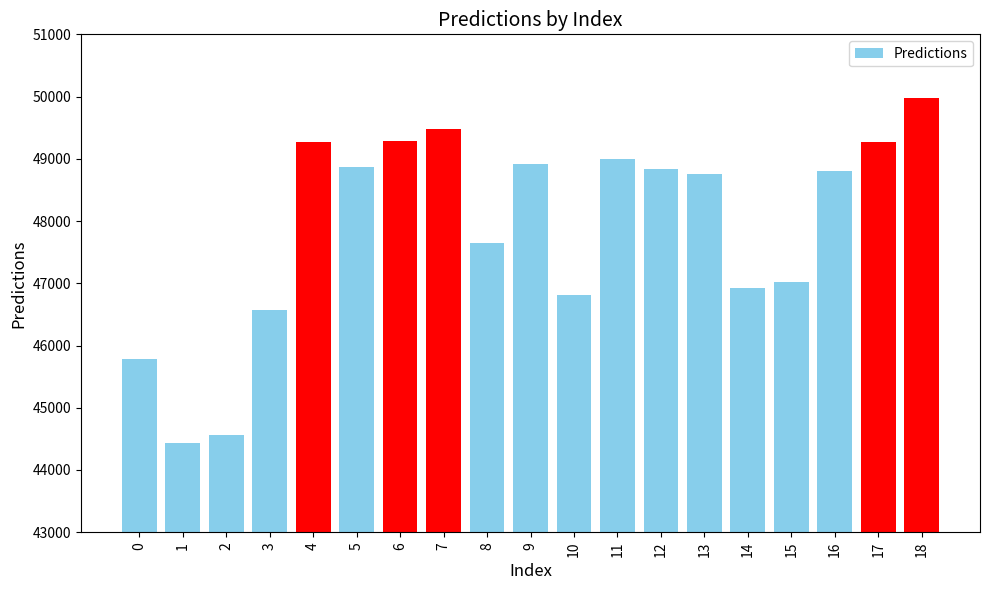

Are the bars grouped side by side (vs. stacked)?

No